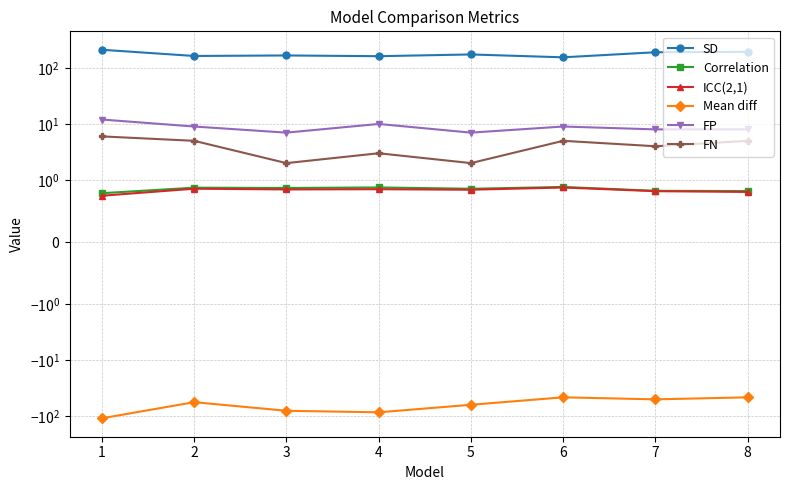

Which category has the highest value in the Mean diff series?

6